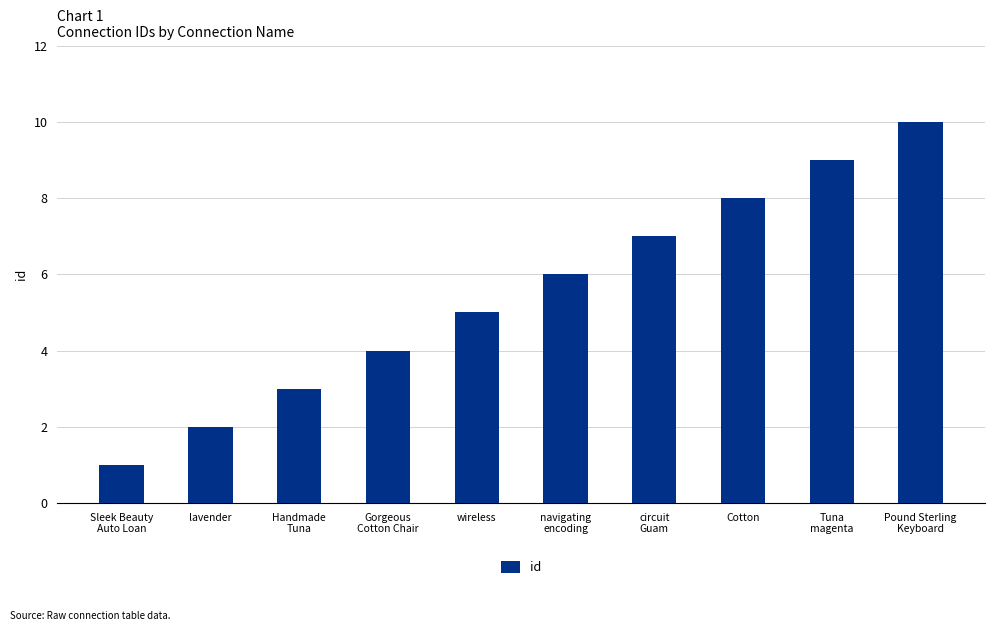

Rank the categories by value from lowest to highest.

Sleek Beauty
Auto Loan, lavender, Handmade
Tuna, Gorgeous
Cotton Chair, wireless, navigating
encoding, circuit
Guam, Cotton, Tuna
magenta, Pound Sterling
Keyboard